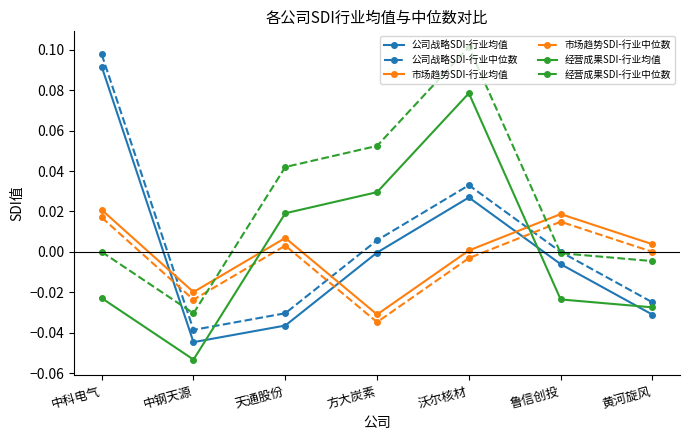

Where is the first local minimum for 经营成果SDI-行业中位数?

中钢天源